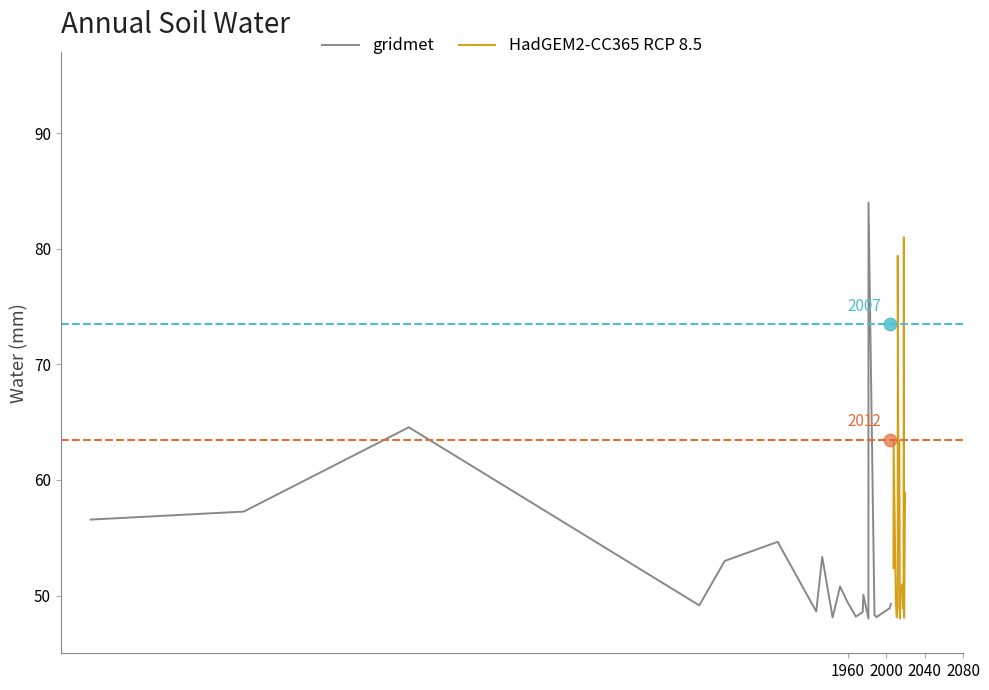

Which series contains the highest Y value?

gridmet